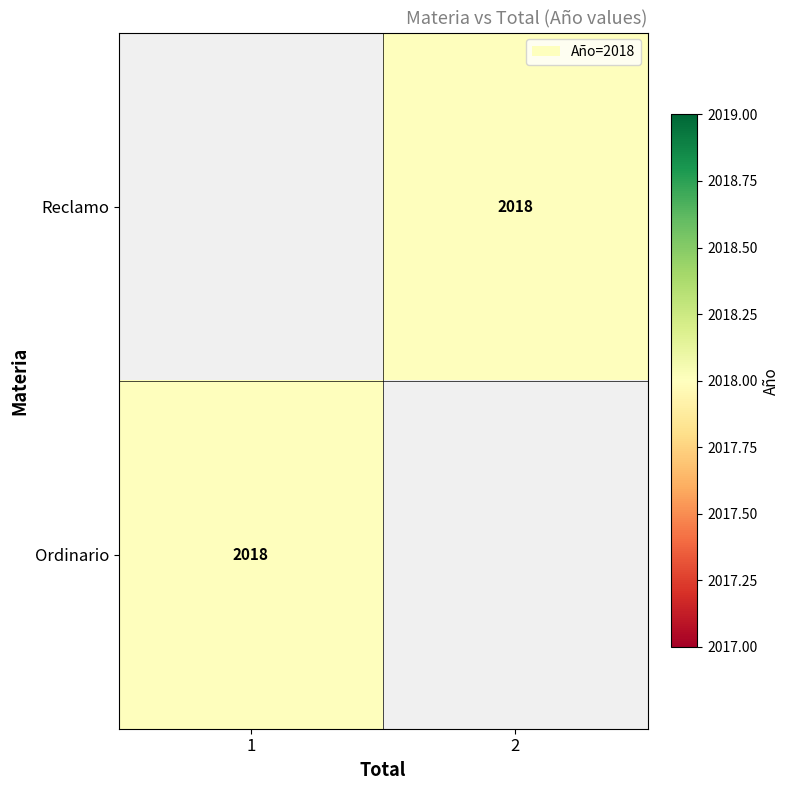

What is the lowest value of the Ordinario series?

2018.0